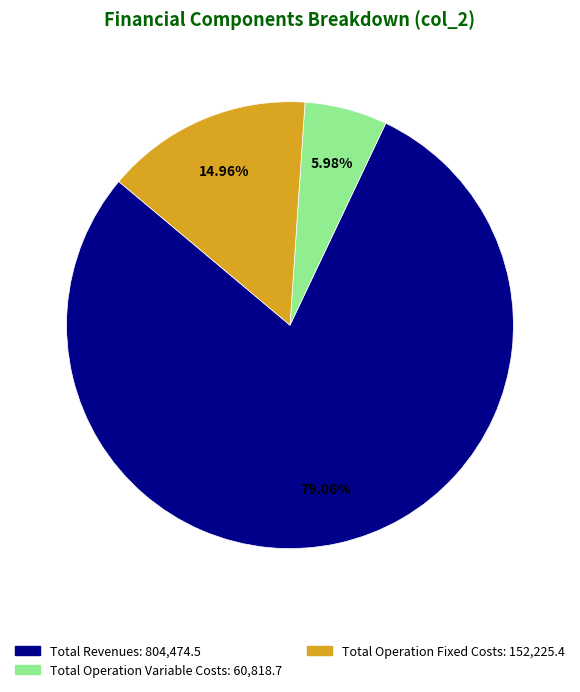

Does any single category account for the majority?

Yes